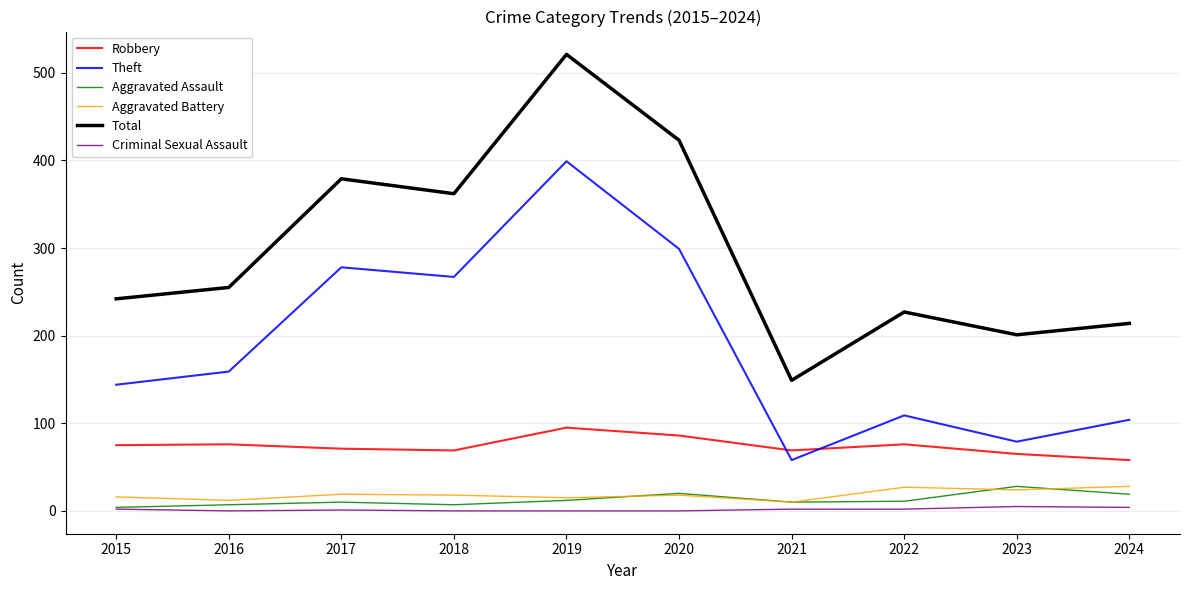

What is the spread (max minus min) of values at 2020?

423